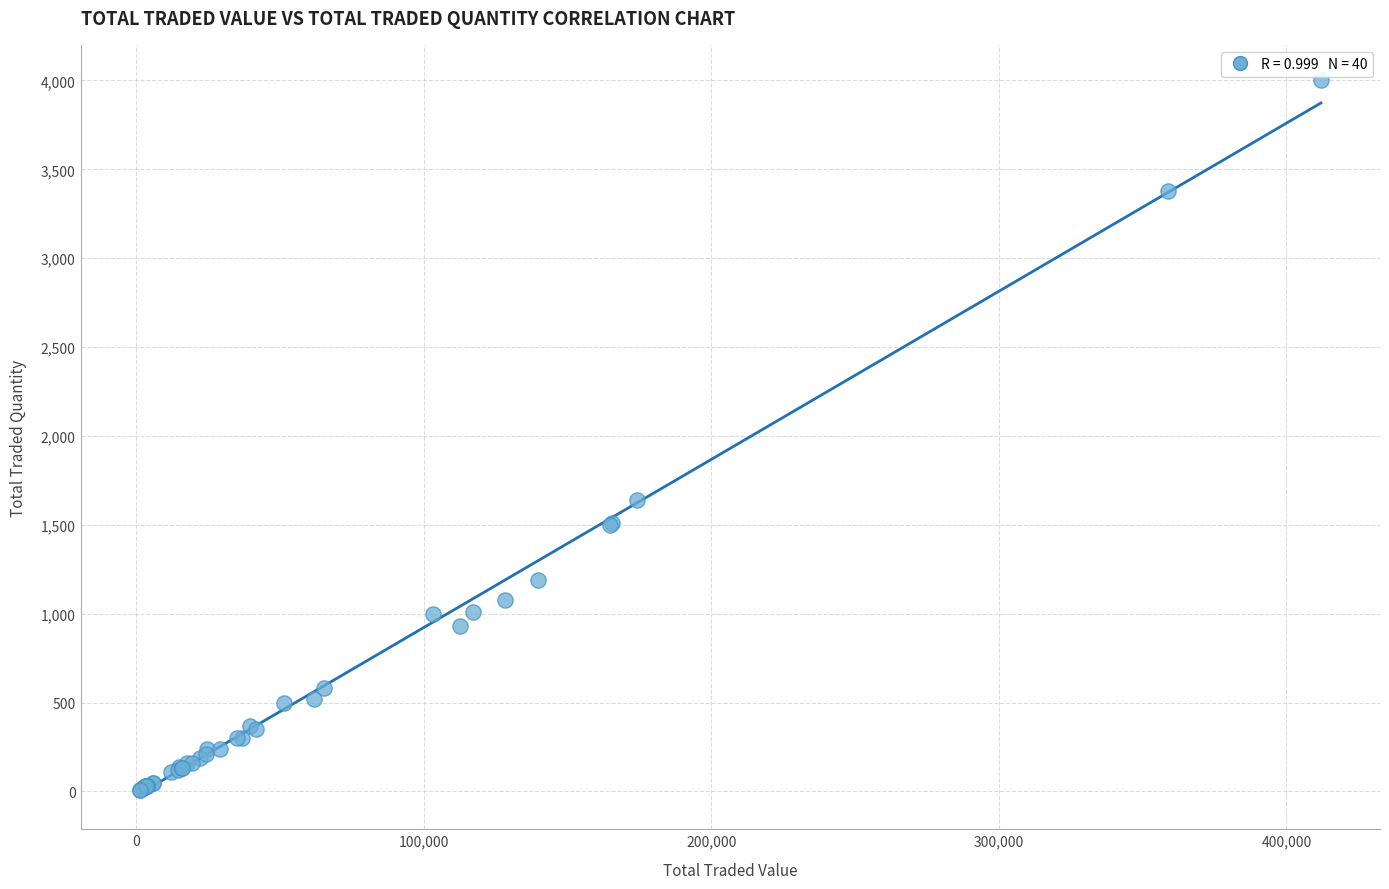

What Y value in the scatter plot is closest to 2005?

1640